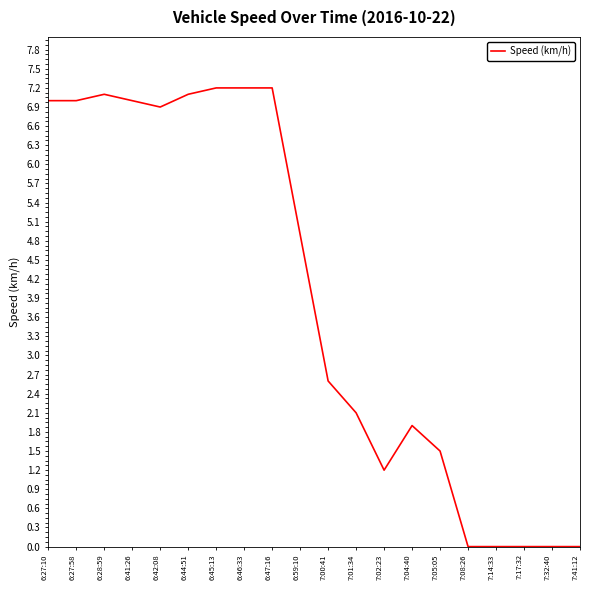

Reading left to right, list all the values displayed in this chart.

7.0	7.0	7.1	7.0	6.9	7.1	7.2	7.2	7.2	4.9	2.6	2.1	1.2	1.9	1.5	0.0	0.0	0.0	0.0	0.0